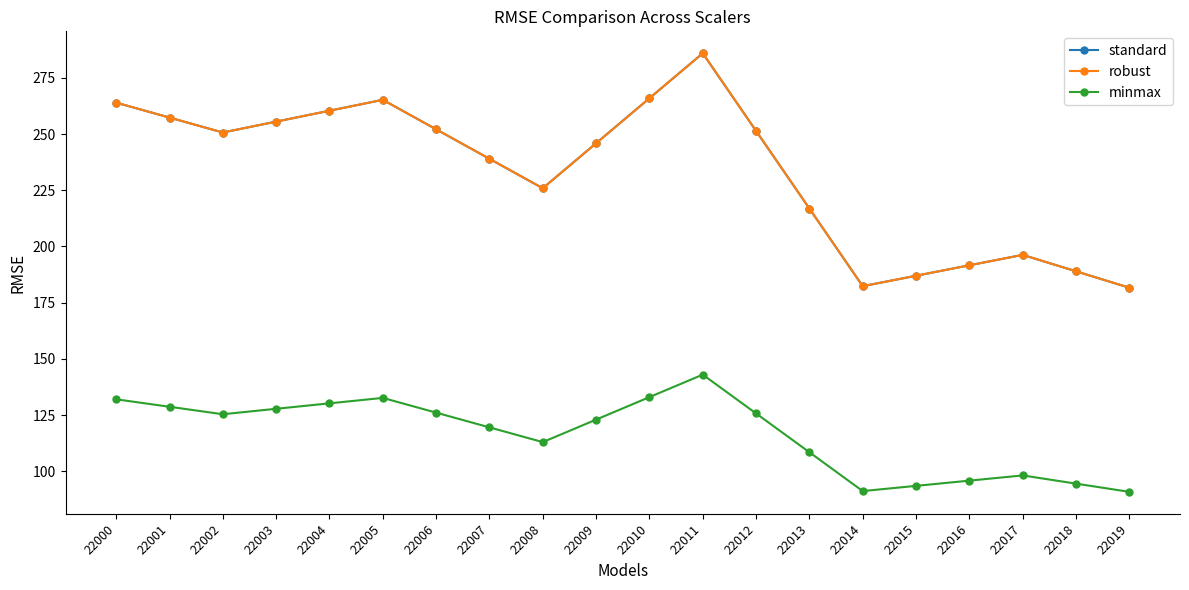

Which series has the widest spread of values?

standard